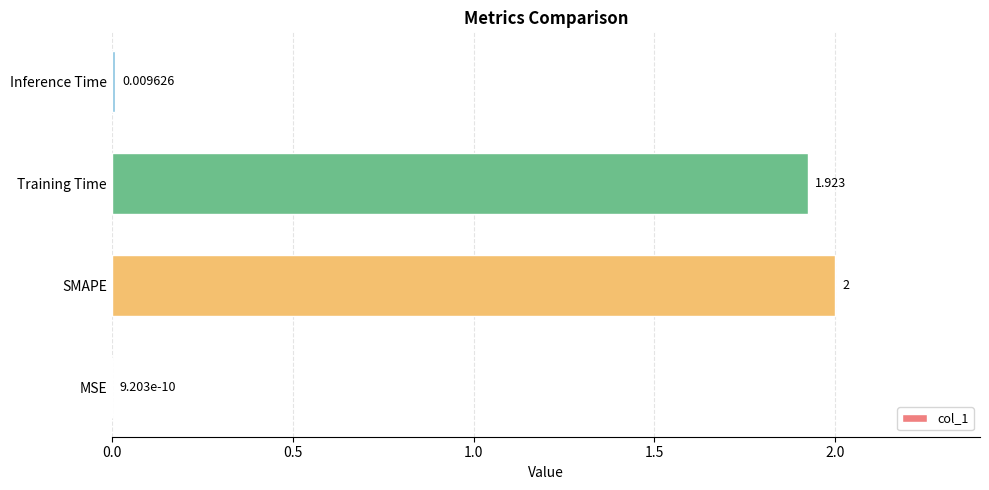

Are the bars grouped side by side (vs. stacked)?

No